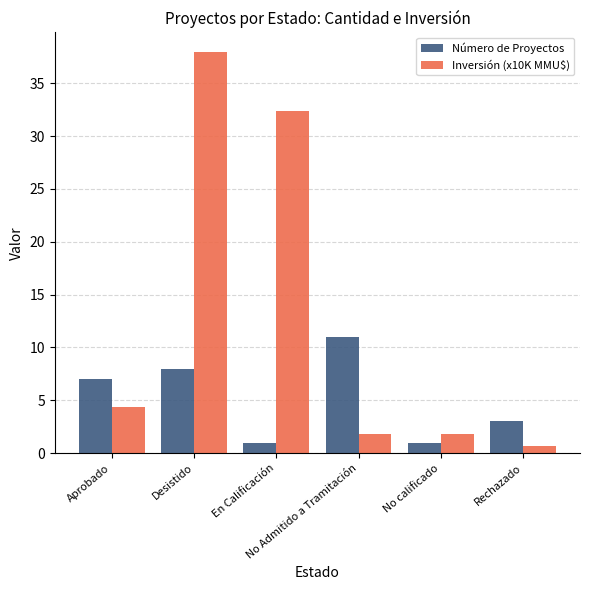

Is the value of Inversión (x10K MMU$) at No calificado greater than the value of Número de Proyectos at Aprobado?

No